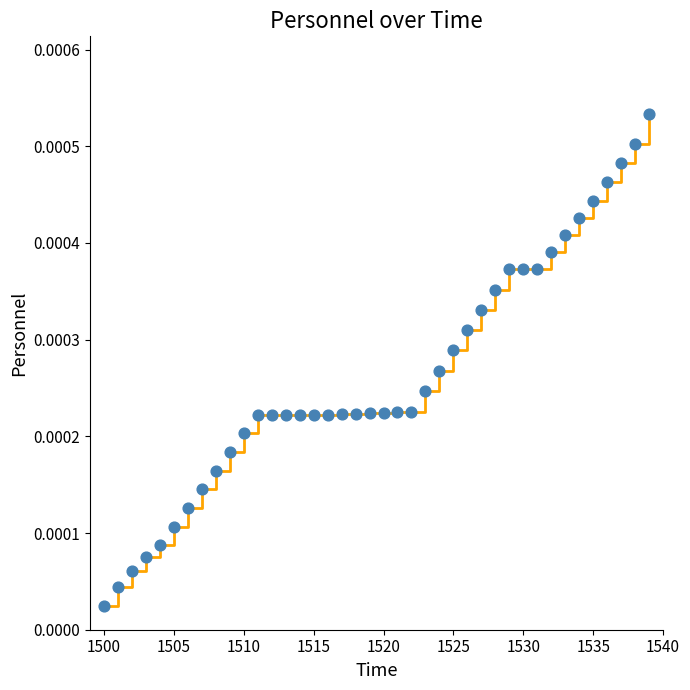

What is the range of X values (max minus min)?

39.0